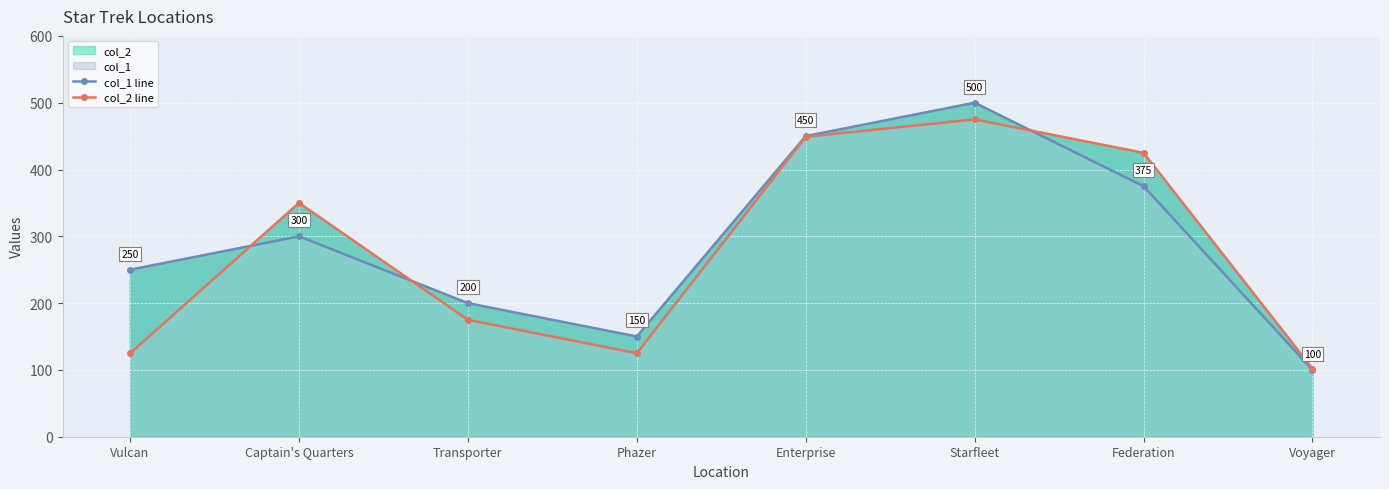

Which category has the highest value across all series?

Starfleet